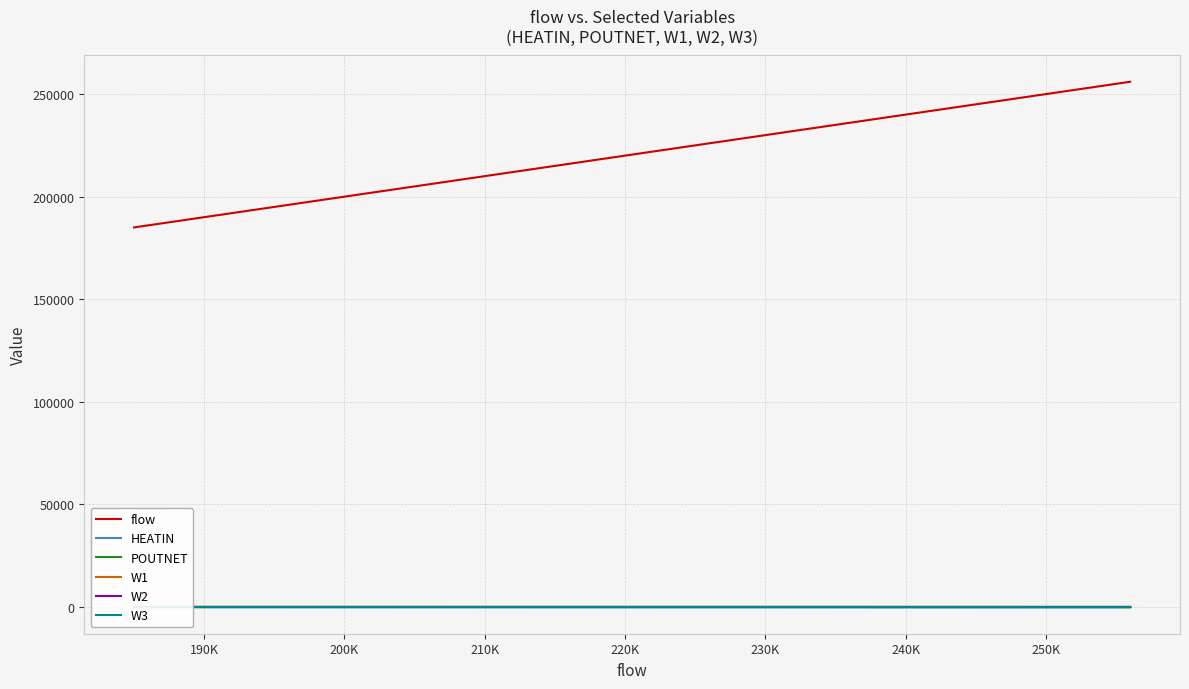

What is the minimum value for flow?

185000.0